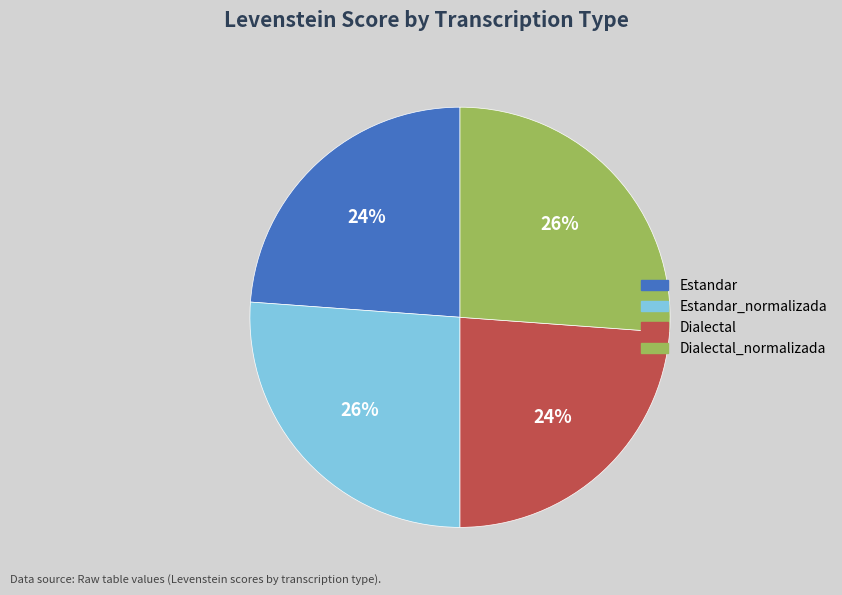

Count the number of slices in the pie.

4